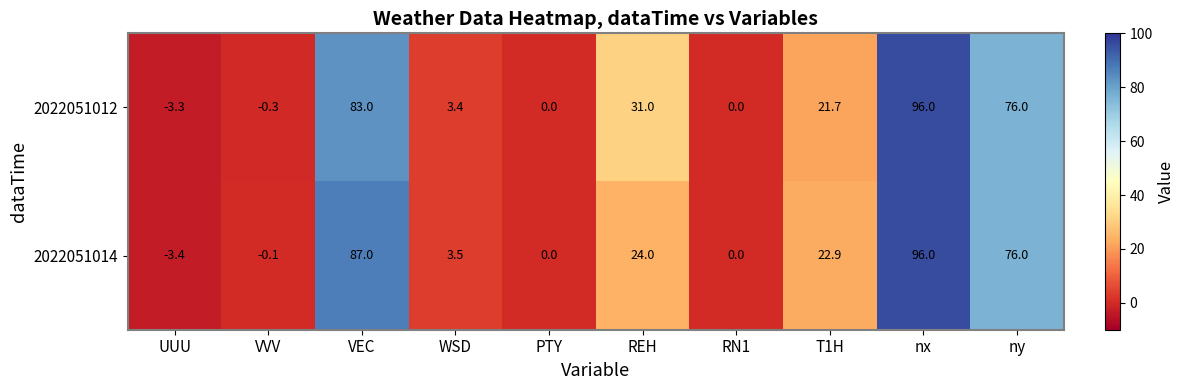

Which series has the largest total across all categories?

2022051012